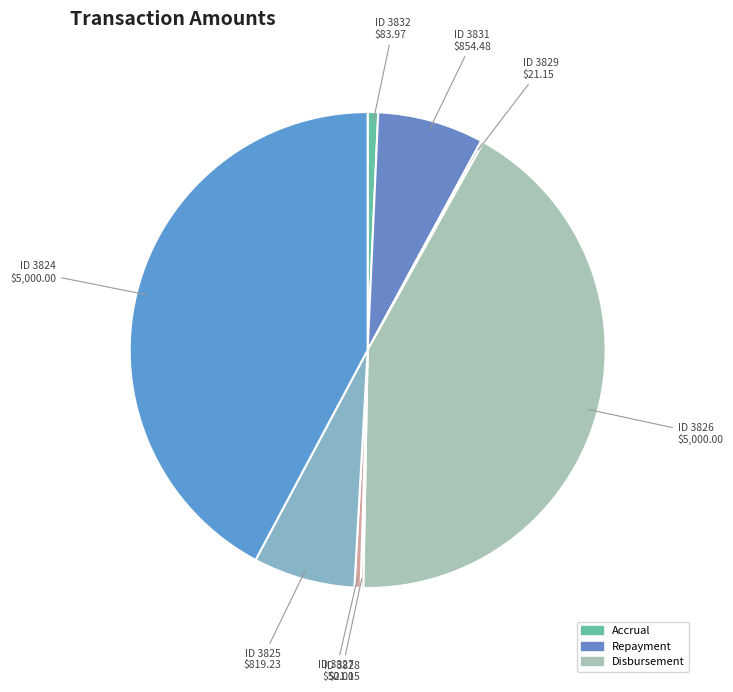

To the nearest percent, what is the difference between the largest and smallest slice percentages?

42%